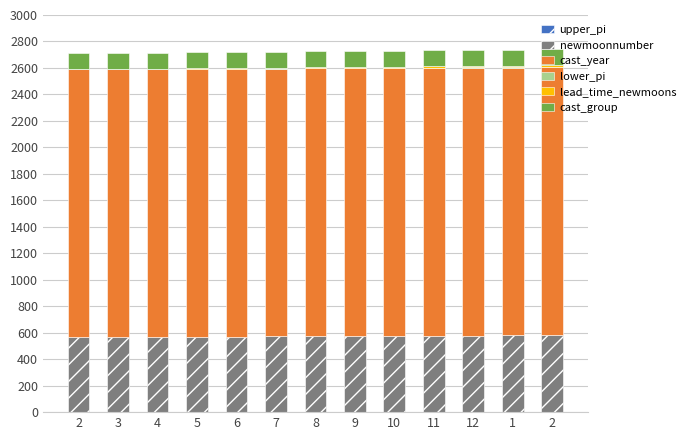

What is the value of the upper_pi bar at the 10th from the left?

2.7